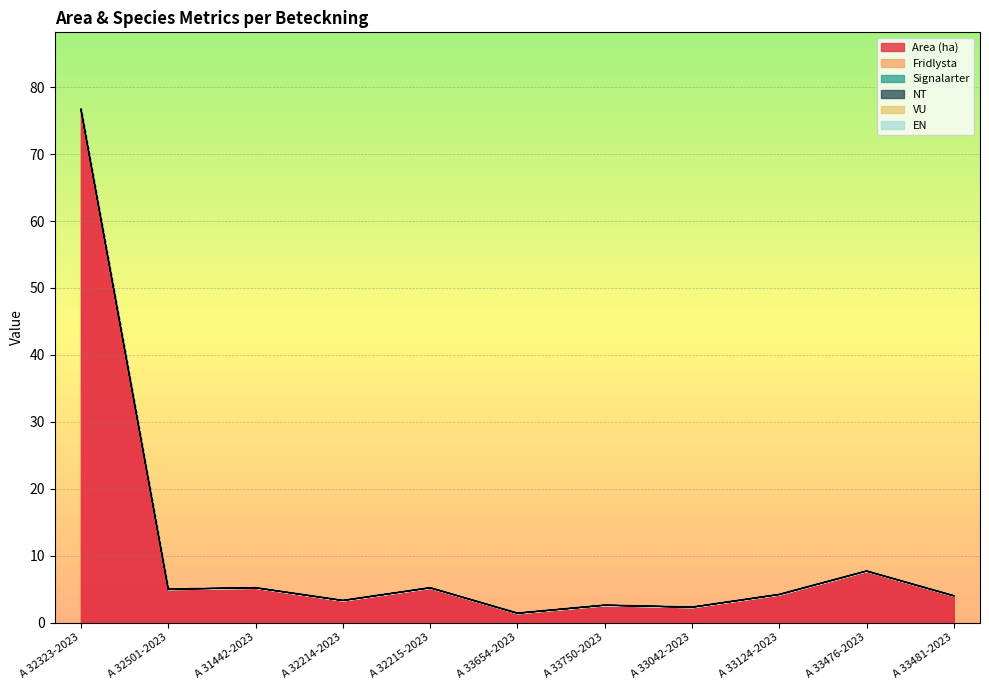

True or false: Fridlysta and VU intersect in this chart.

False